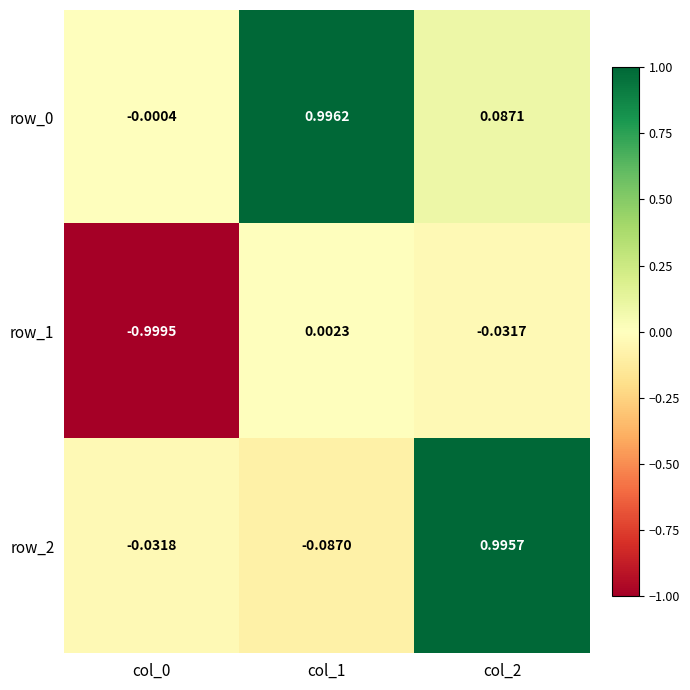

Is the value of row_0 at col_0 greater than the value of row_2 at col_2?

No